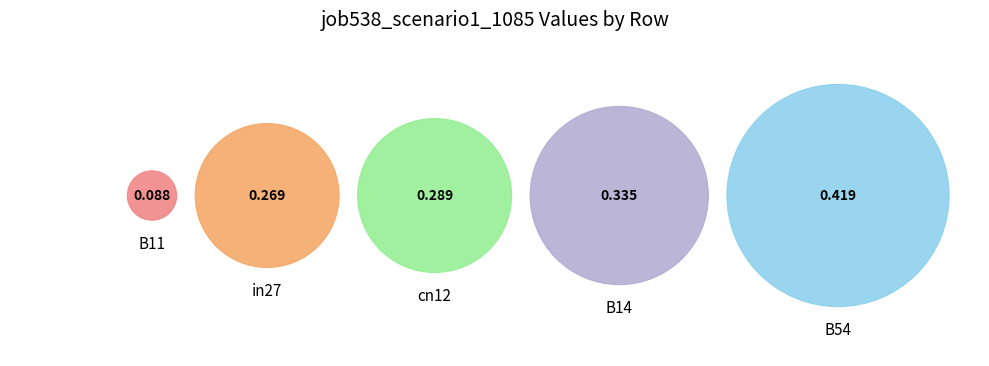

Rank the categories by value from lowest to highest.

B11, in27, cn12, B14, B54